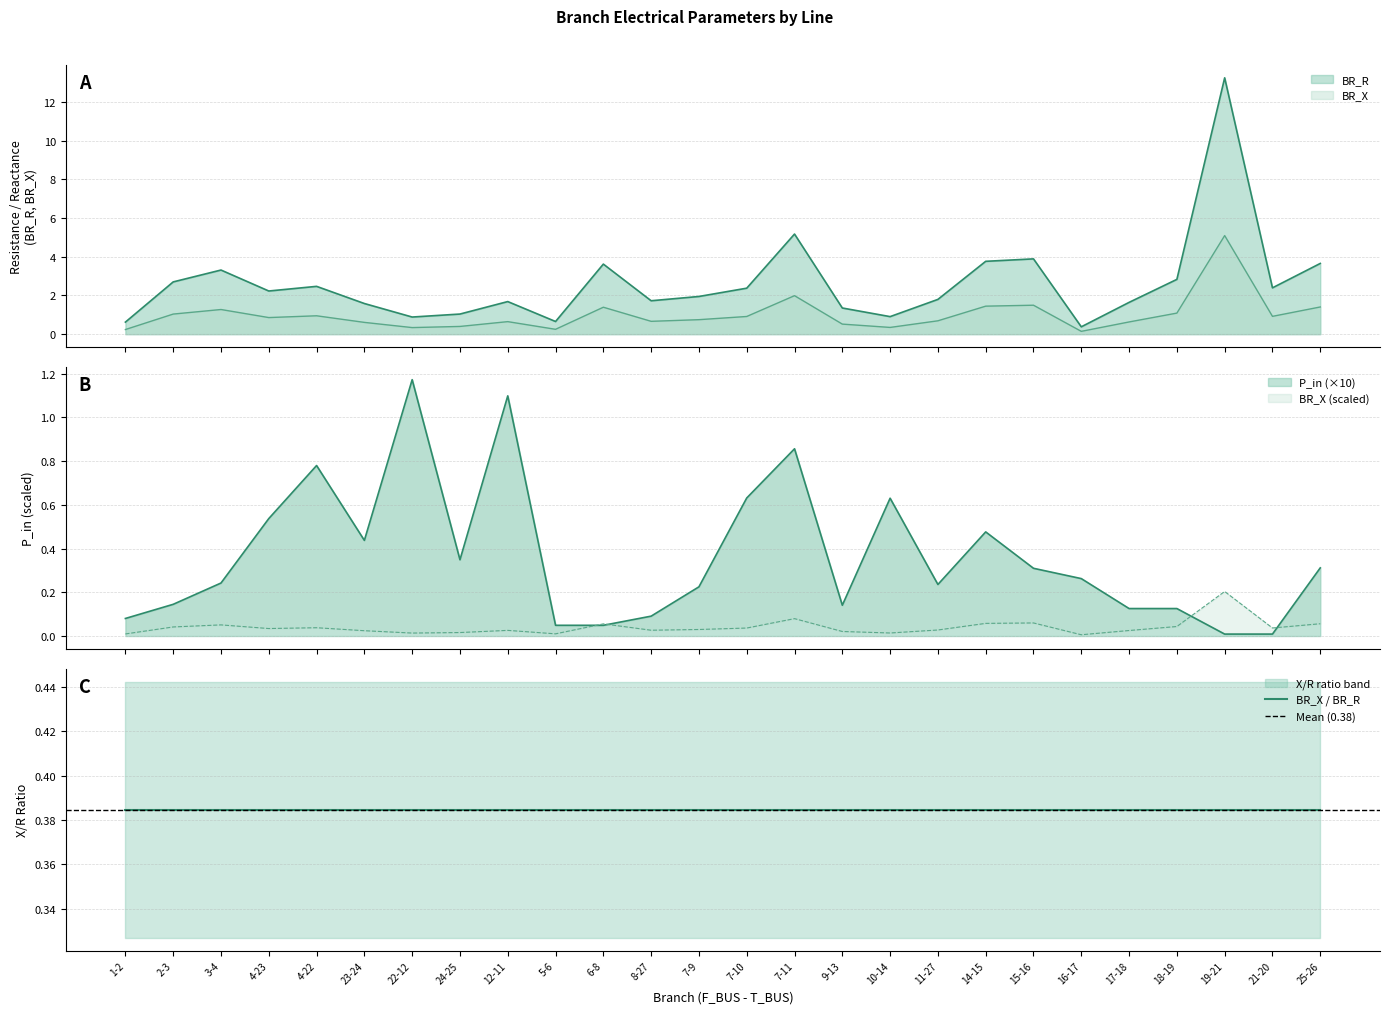

What is the label of the 19th point from the left?

14-15